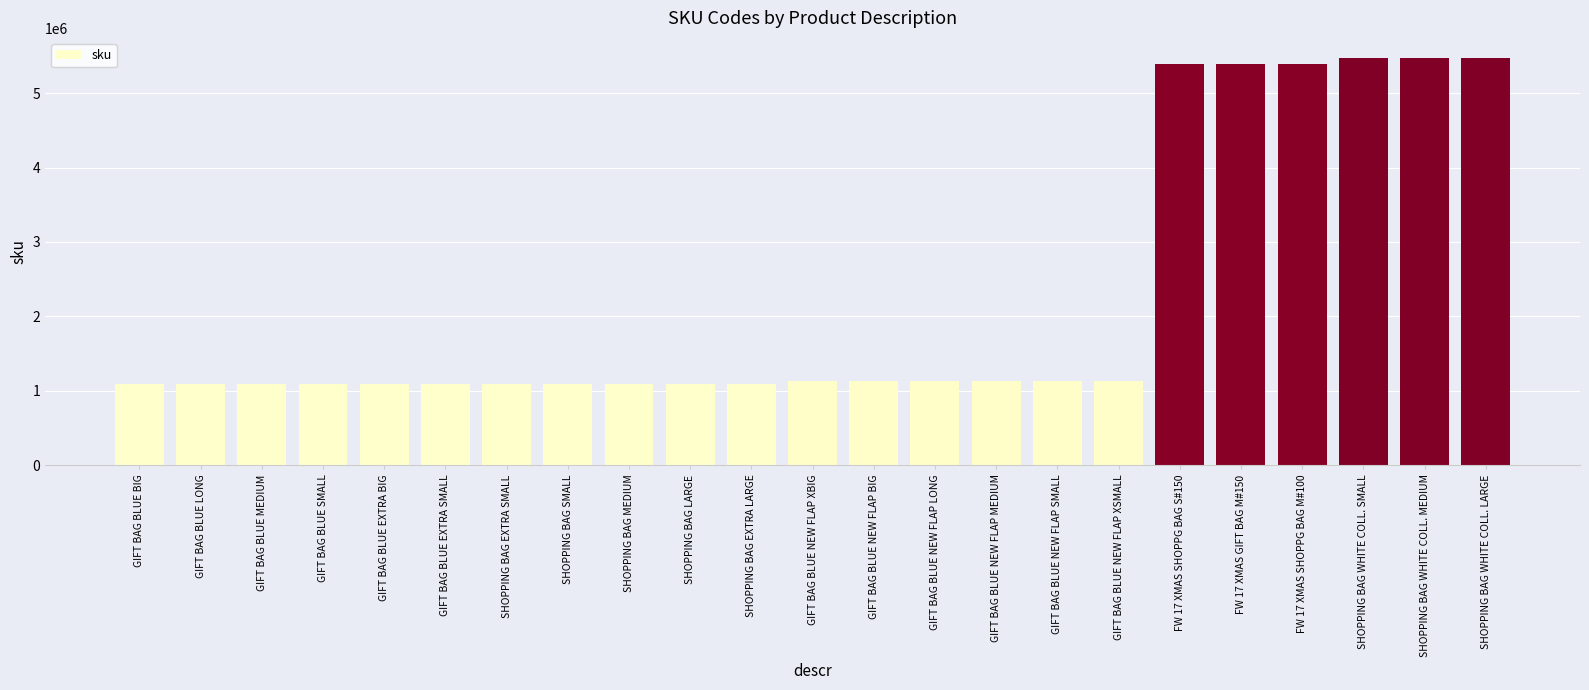

What value does the data have at GIFT BAG BLUE SMALL, to the nearest 50?

1093300